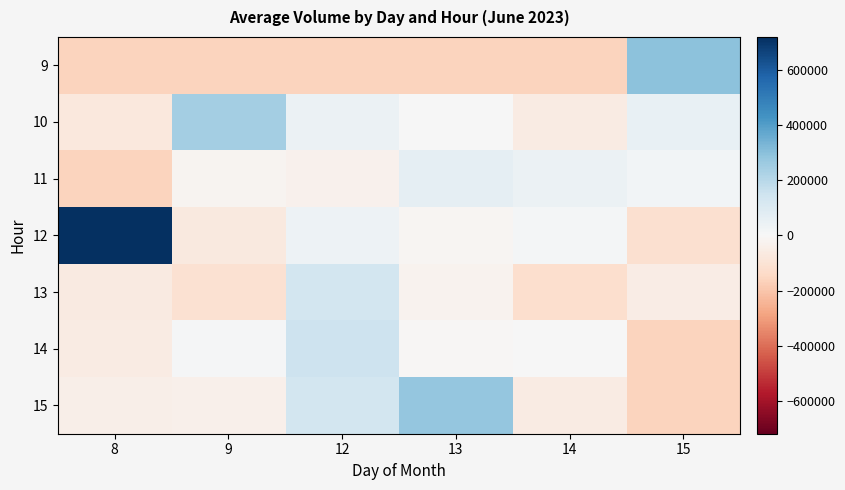

Which label corresponds to the largest value in the chart?

8